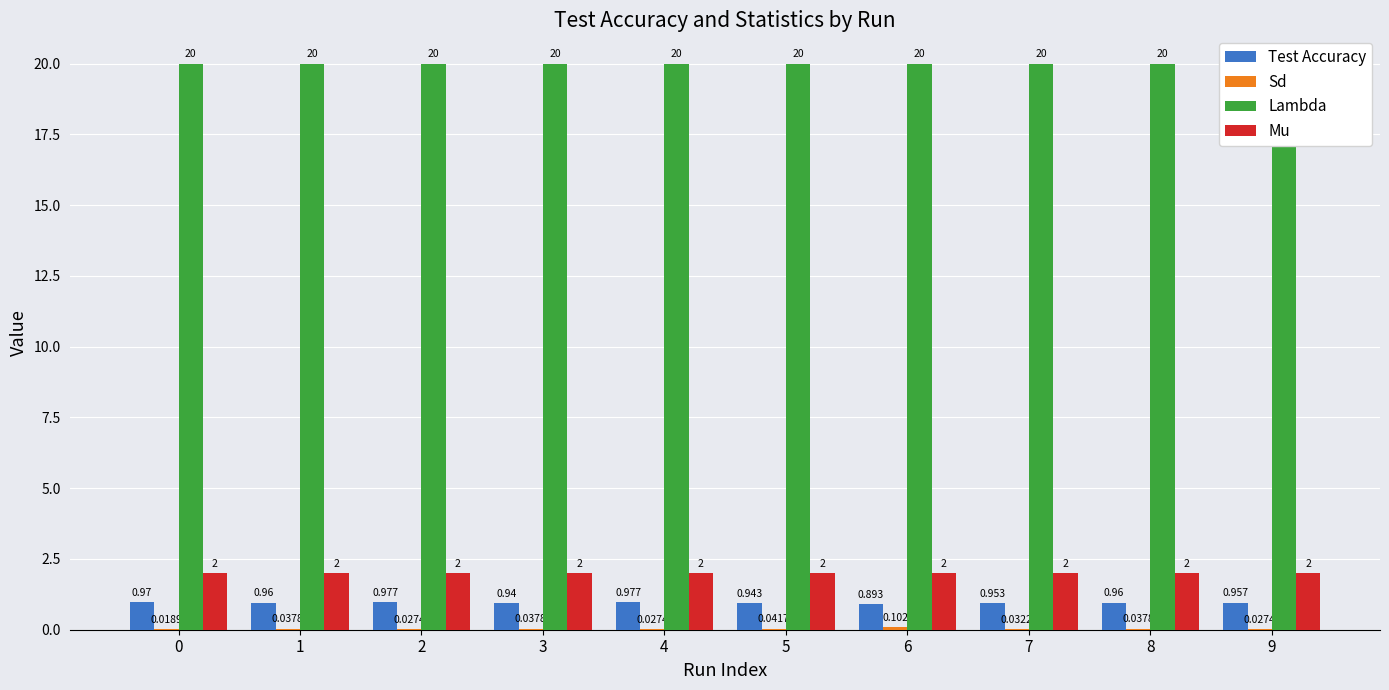

List the labels in order of Test Accuracy value, smallest first.

6, 3, 5, 7, 9, 1, 8, 0, 2, 4